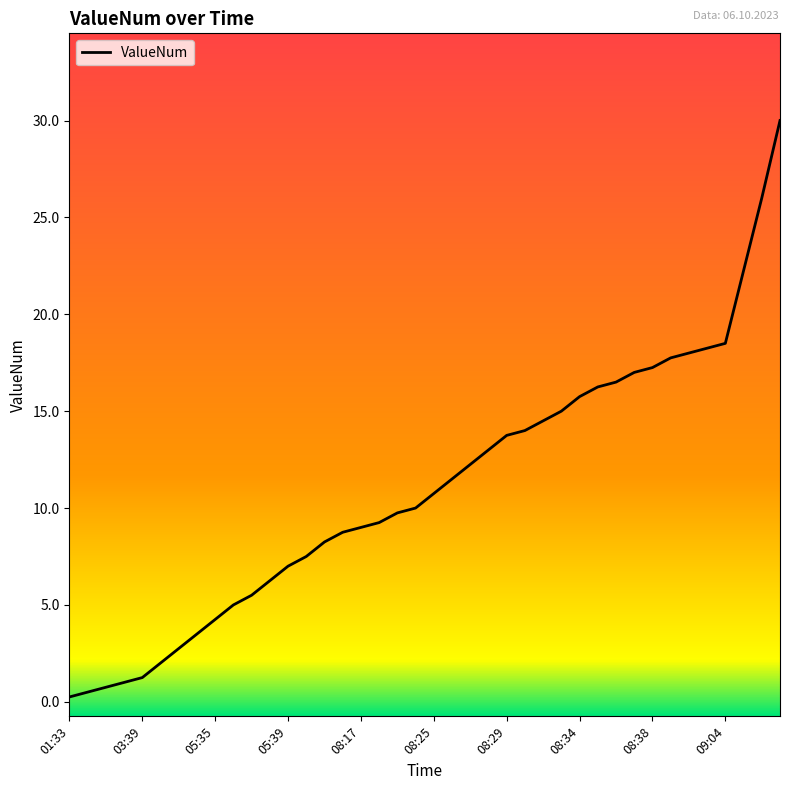

Between 08:41 and 08:40, which is larger?

08:41